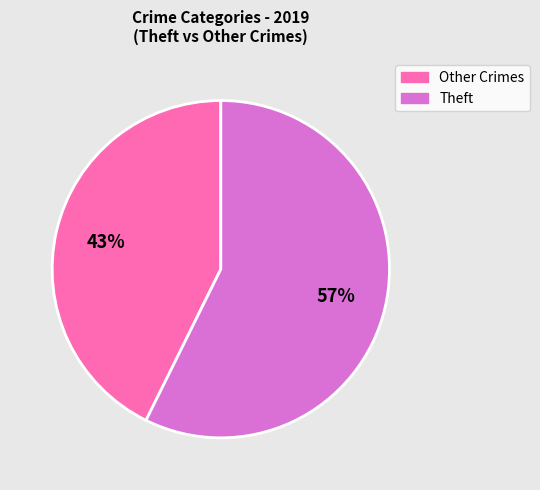

To the nearest percent, what is the average slice percentage?

50%